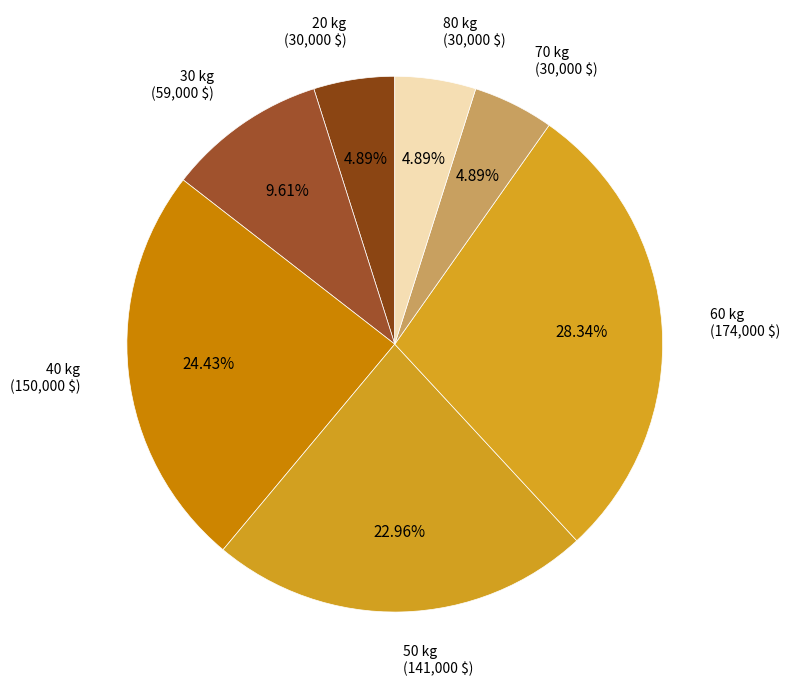

Does 60 kg (174,000 $) account for over 50% of the chart?

No